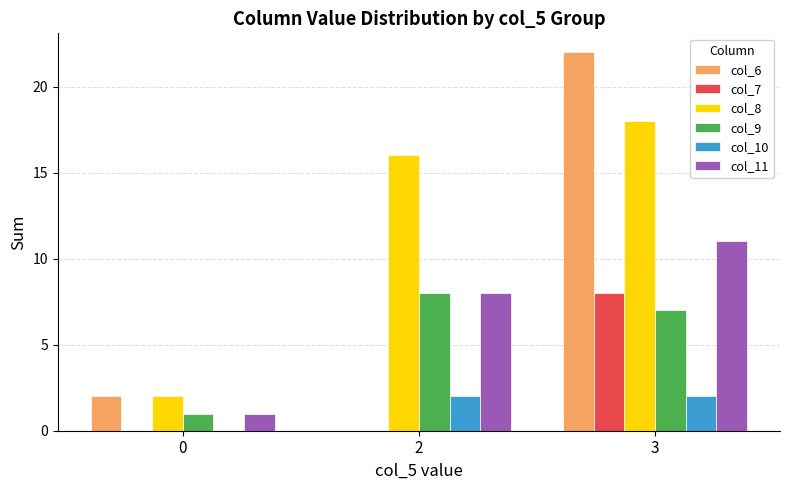

At which category does the chart reach its peak across all series?

3